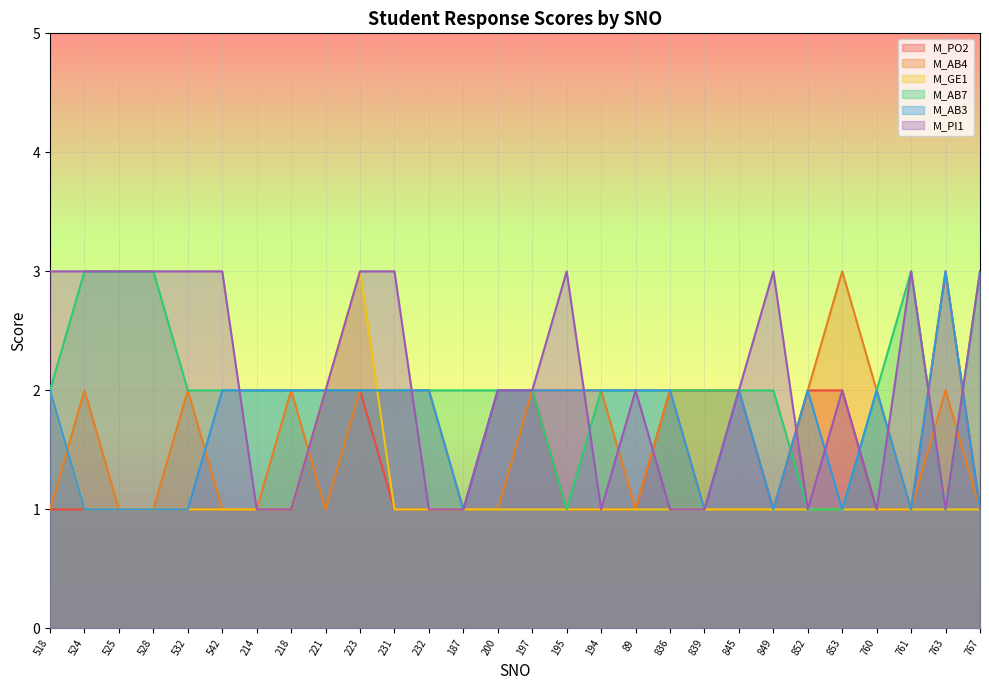

Which series ends up on top after the final intersection of M_AB4 and M_AB7?

M_AB7